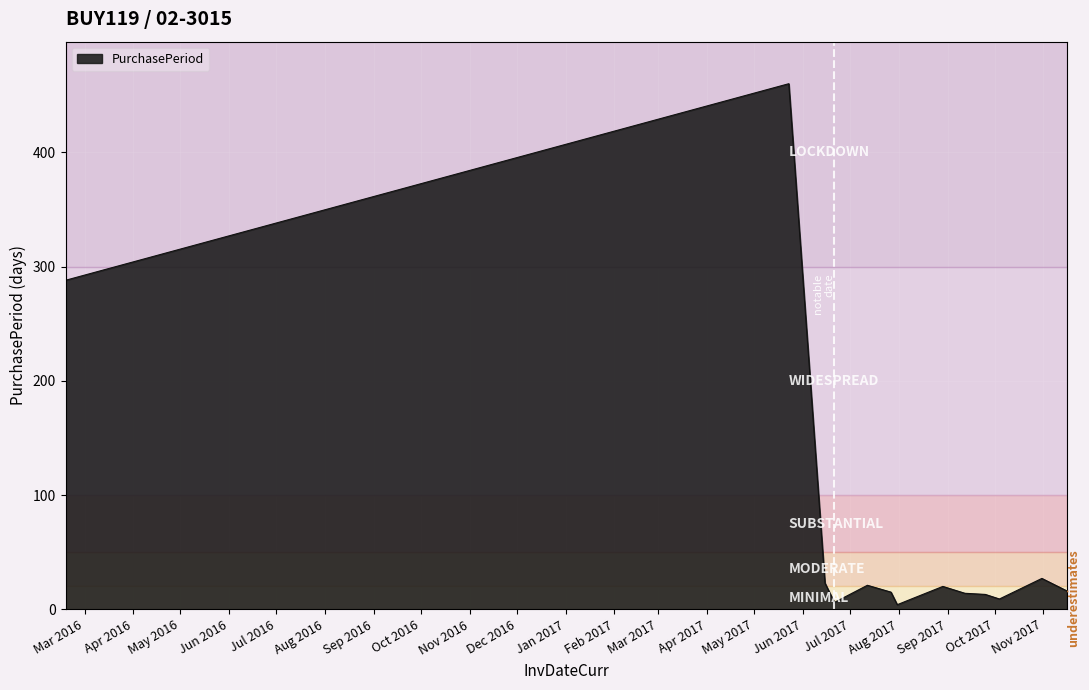

What is the maximum value shown in the chart?

460